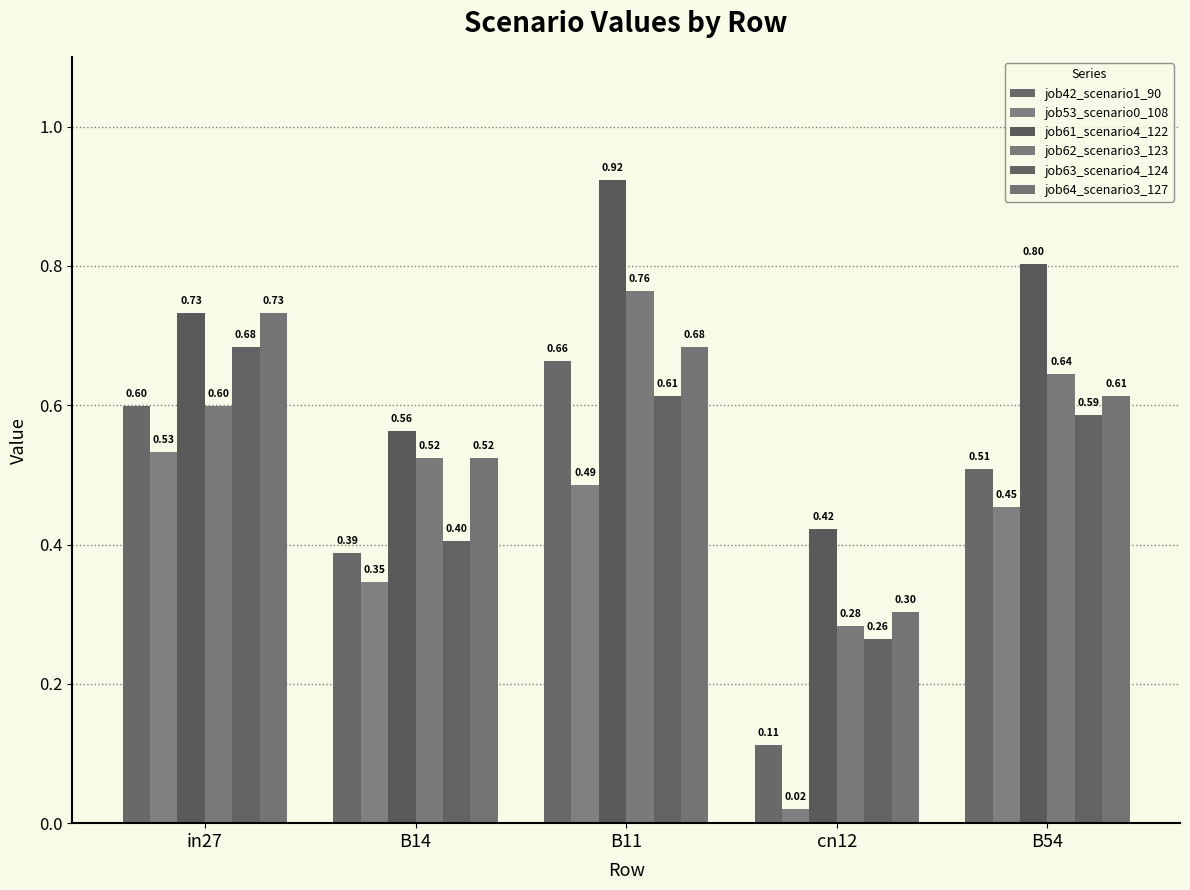

Which has a higher value, in27 or B11?

B11